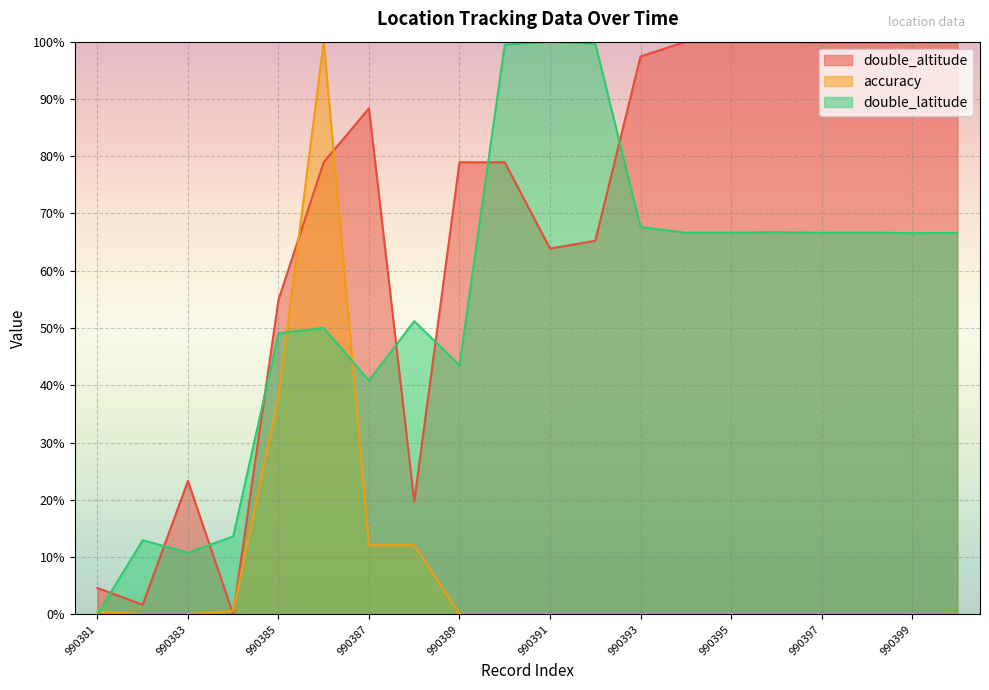

What is the value of the double_altitude point at the 8th from the left?

19.7